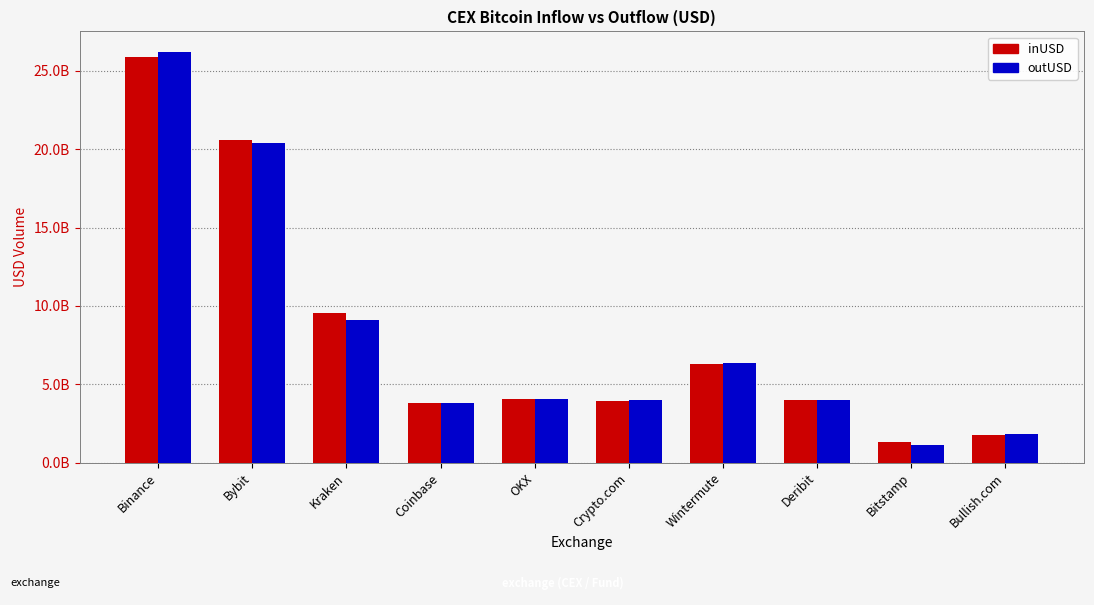

What is the difference between the maximum and minimum values in the inUSD series?

24568942248.6